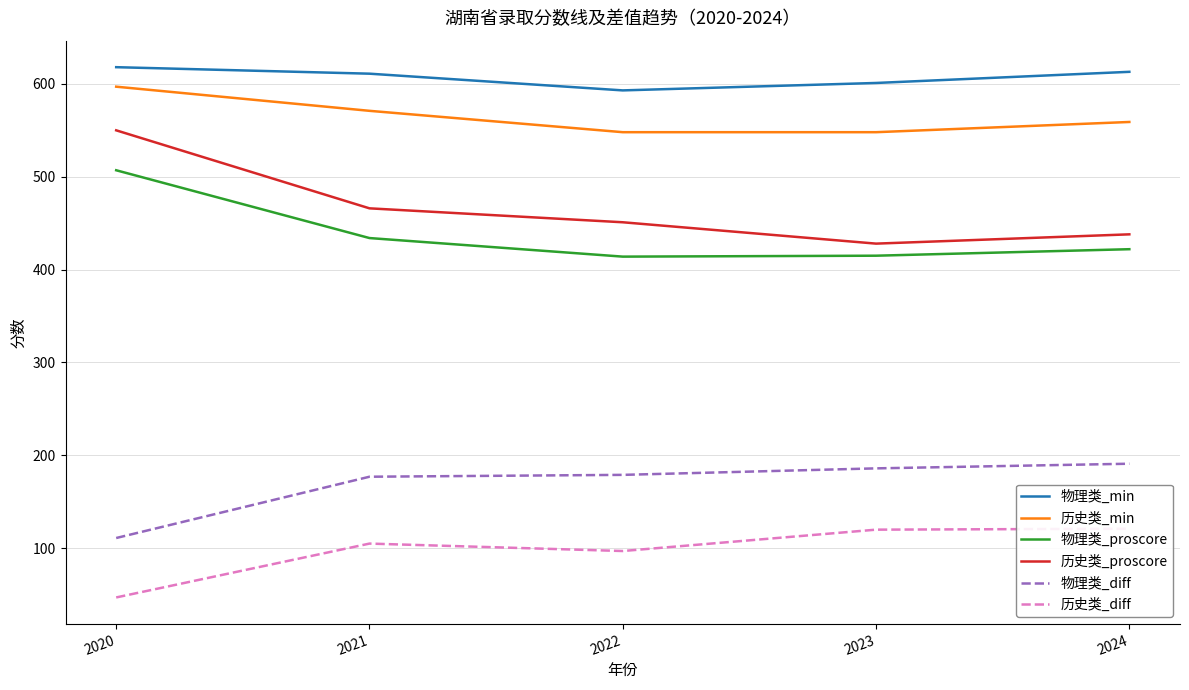

What is the sum of the 历史类_proscore values at 2023 and 2022?

879